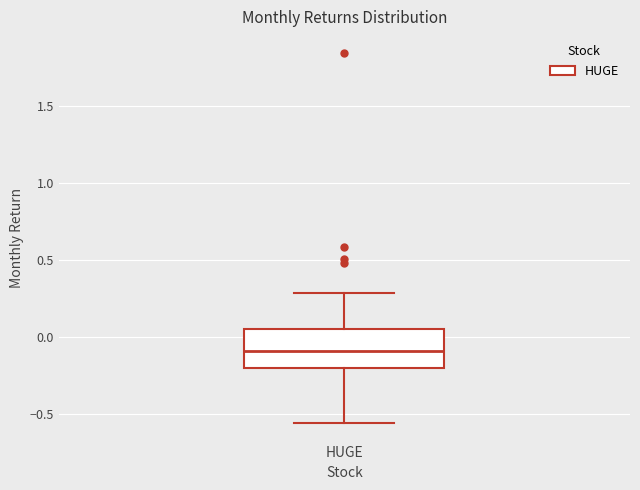

Read this box plot against the y-axis: the position of the median line, the range covered by the box, and the ends of both whiskers. The values are not printed on the chart, so give them approximately, as read against the axis.

median -0.10, box -0.20 to 0.05, whiskers -0.55 to 0.30